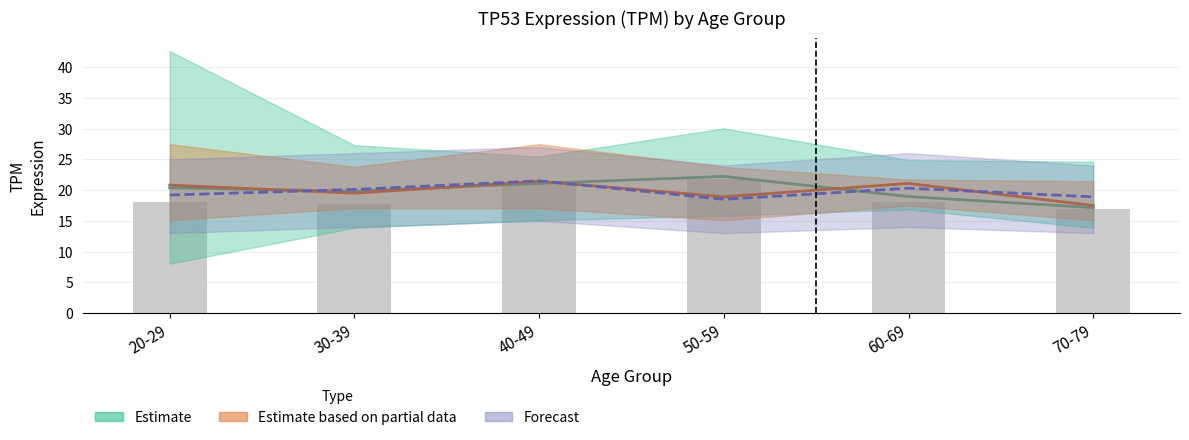

Where does the data first go above 18?

20-29